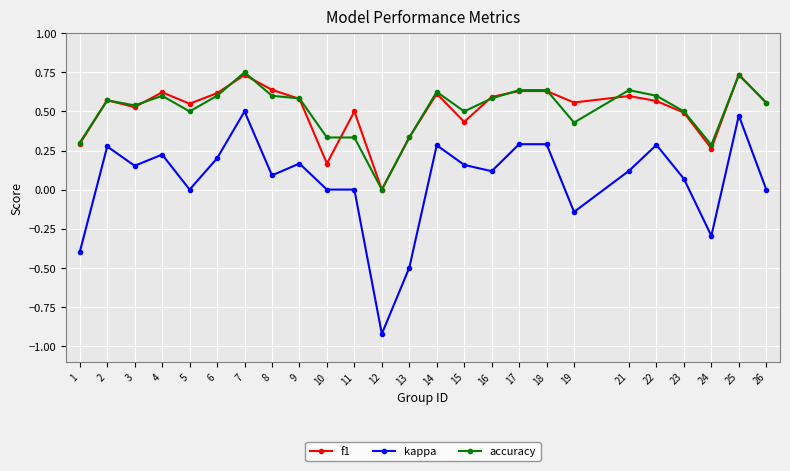

True or false: kappa has more than 2 interior local peaks.

True